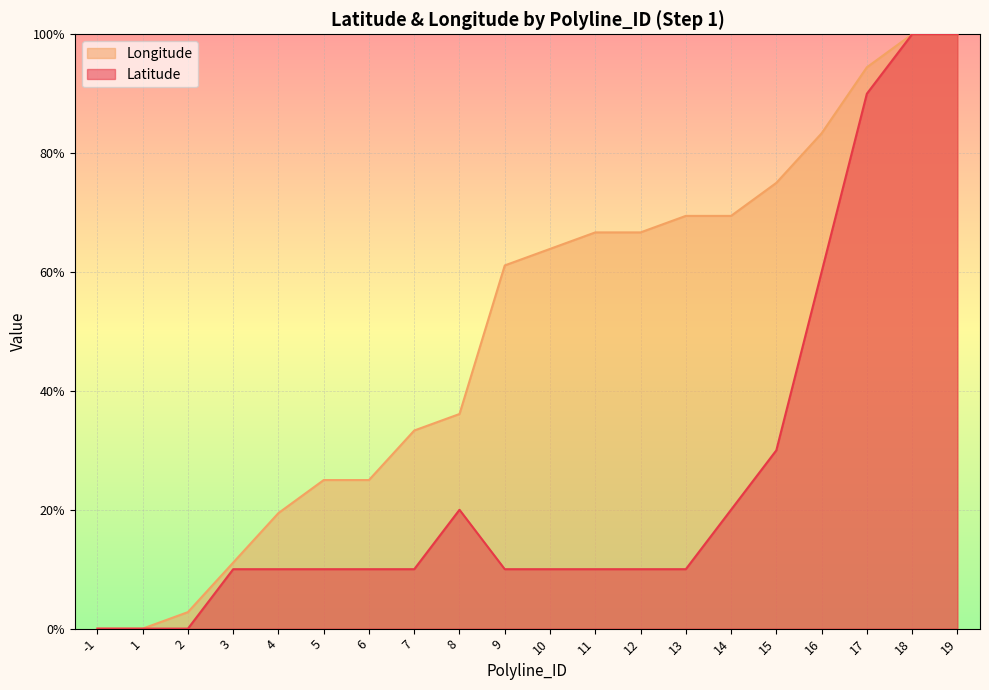

Which series changed the most between 1 and 4?

Longitude